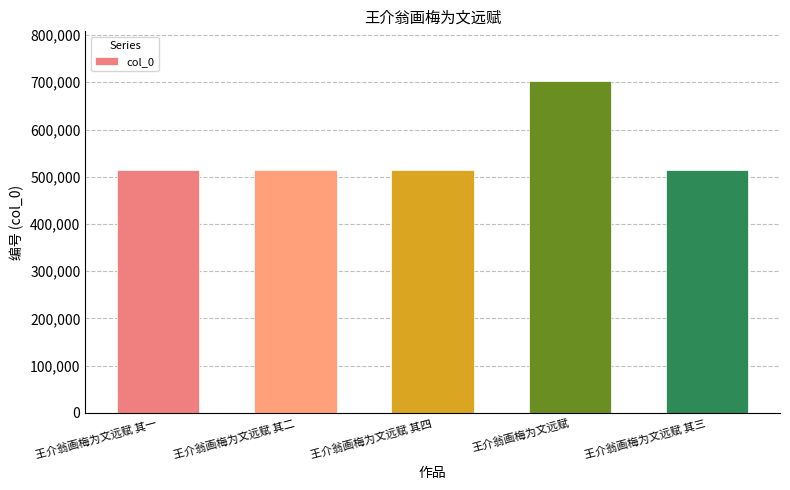

At which label does the data first exceed 515121?

王介翁画梅为文远赋 其四